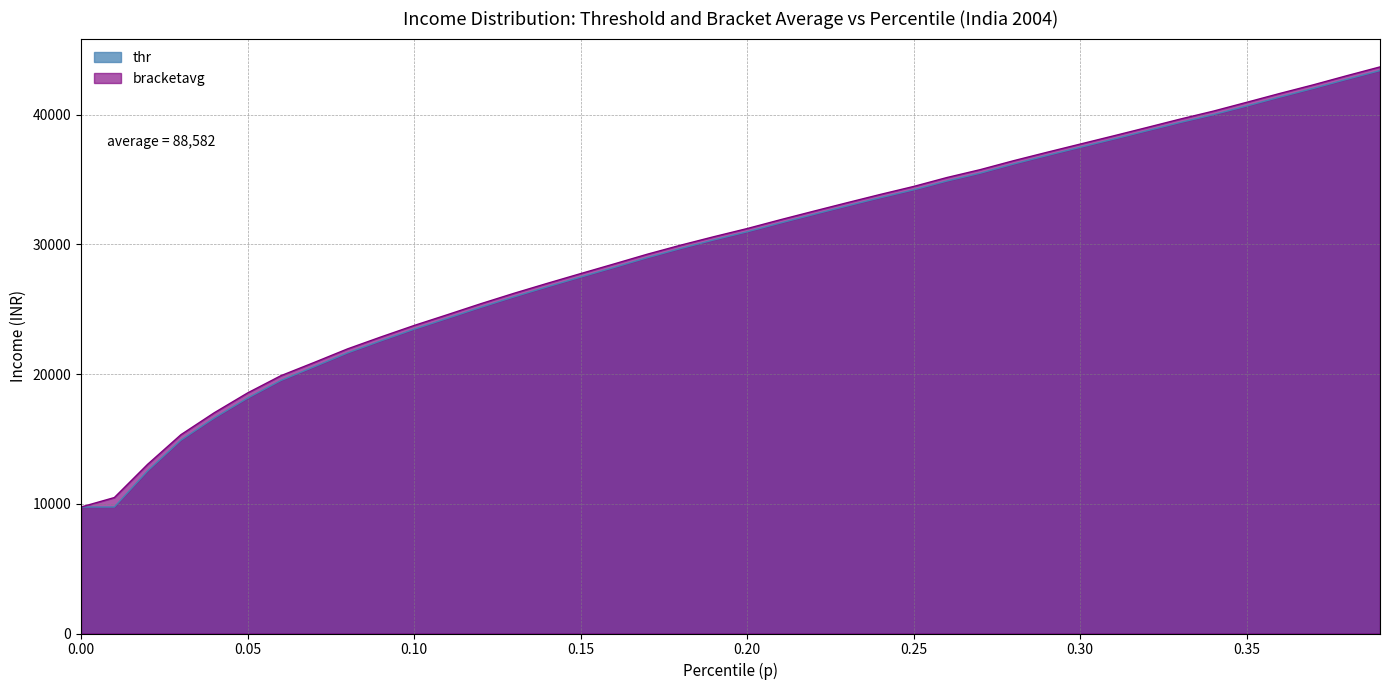

Reading left to right, list all the values displayed in this chart.

p: 9751.1	10480.2	13044.7	15327.8	17017.6	18544.3	19874.0	20895.0	21939.1	22857.1	23744.5	24576.5	25420.6	26226.7	26994.7	27744.3	28486.6	29237.8	29934.6	30589.2	31217.3	31898.8	32557.7	33208.5	33848.9	34463.9	35152.2	35760.4	36448.2	37095.4	37729.9	38362.3	39005.3	39655.1	40271.7	40950.6	41636.8	42298.3	42997.7	43678.2
thr: 9747.7	9752.4	12531.2	14904.9	16612.5	18144.0	19504.6	20564.6	21627.4	22557.7	23455.9	24295.3	25141.4	25952.0	26725.7	27475.8	28214.9	28969.1	29677.4	30341.9	30968.2	31646.3	32307.0	32959.5	33597.0	34201.9	34882.2	35489.7	36191.0	36846.4	37481.1	38109.6	38751.6	39393.1	39998.2	40666.5	41356.8	42022.9	42722.1	43395.6